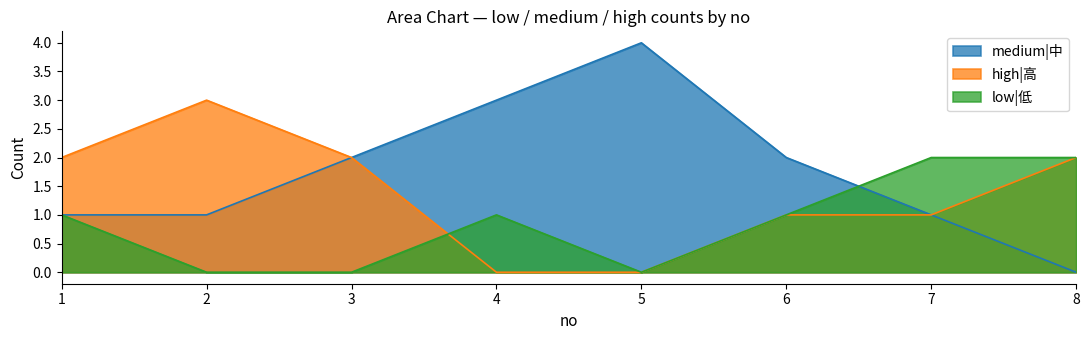

Between 2 and 6, which is larger?

6